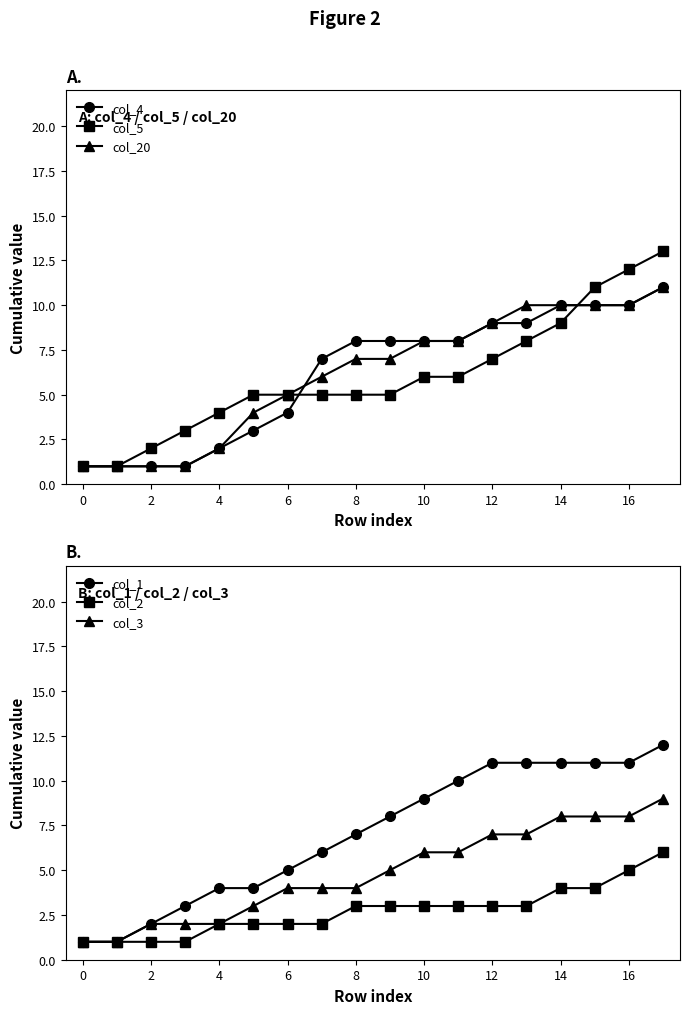

What is the greatest value displayed?

13